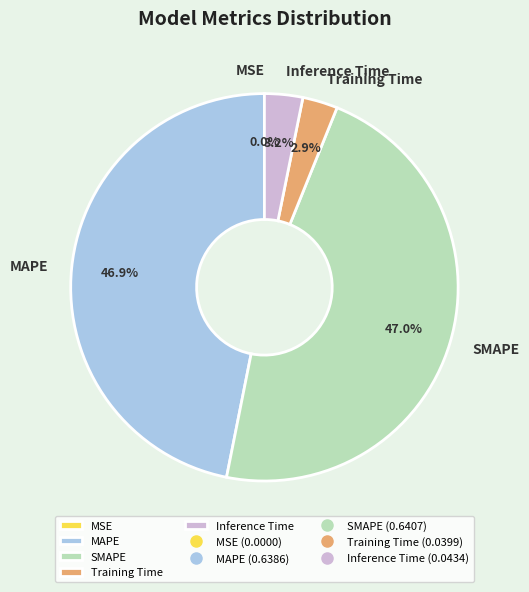

To the nearest percent, what is the combined percentage of Inference Time and Training Time?

6%